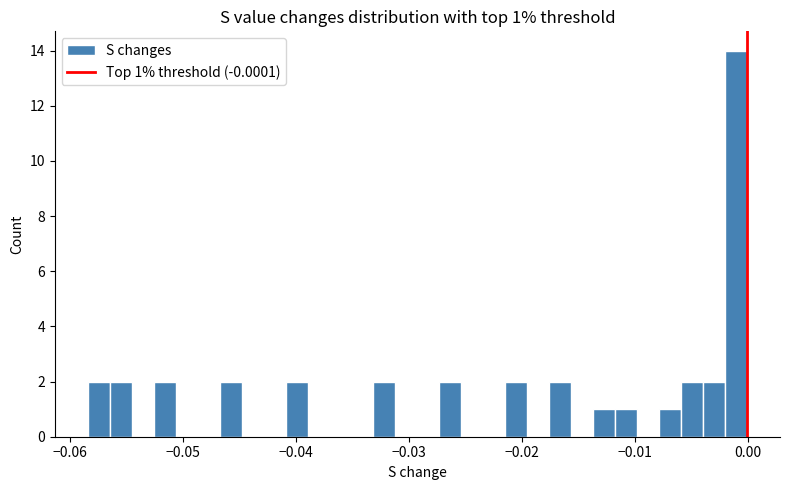

Read against the x-axis, roughly where is the centre of the tallest bar?

-0.001